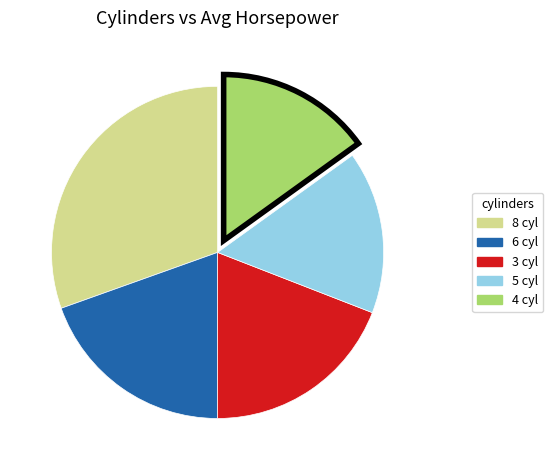

Approximately how many times larger is the value at 8 cyl compared to 6 cyl?

1.6